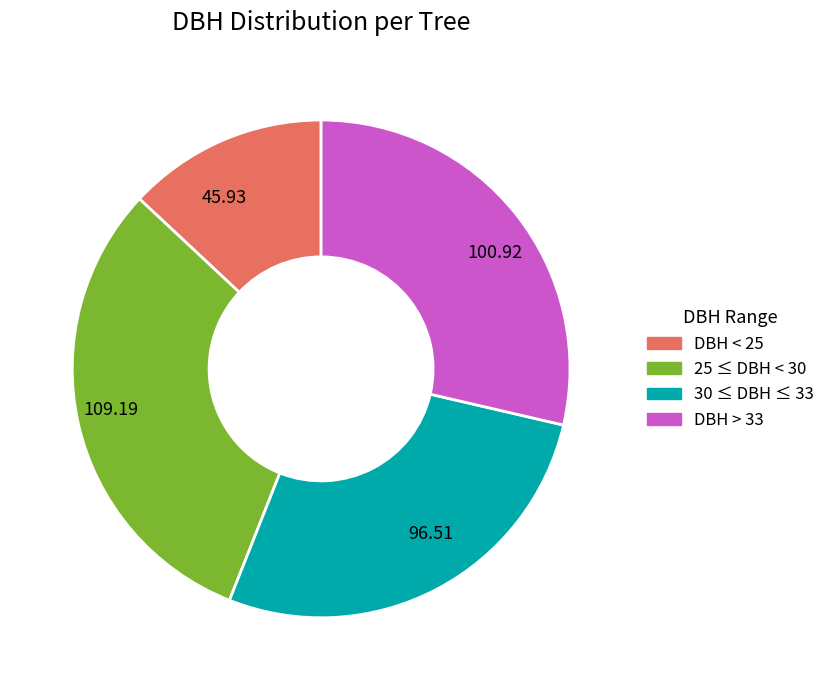

Do 109.19 and 45.93 together represent more than half of the pie?

No